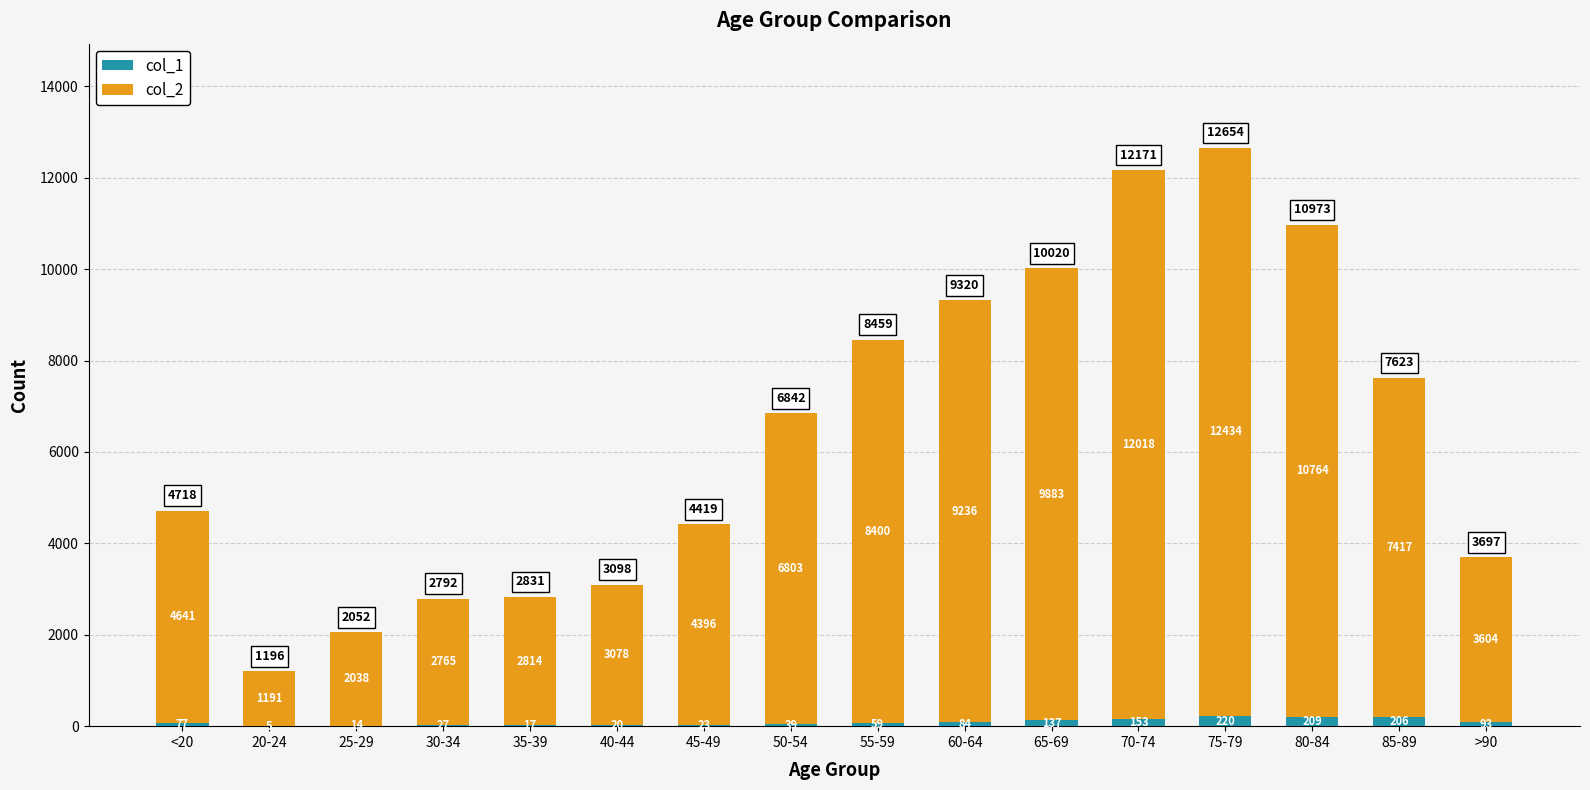

What is the total value across all series at 40-44?

3098